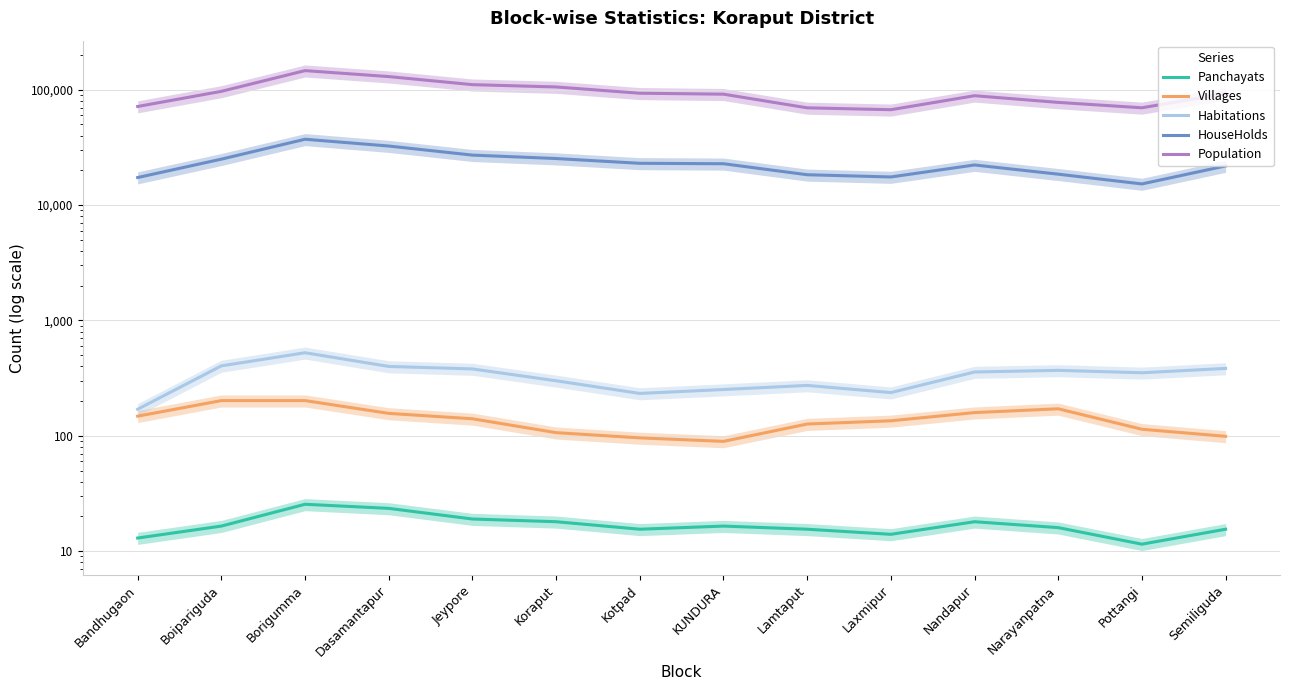

Which series has the largest total across all categories?

Population